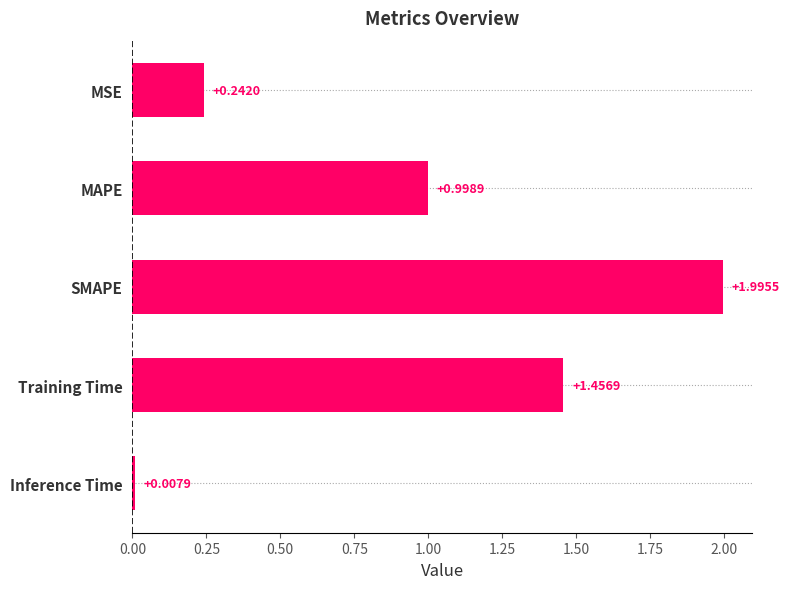

Rank the categories by value from highest to lowest.

SMAPE, Training Time, MAPE, MSE, Inference Time